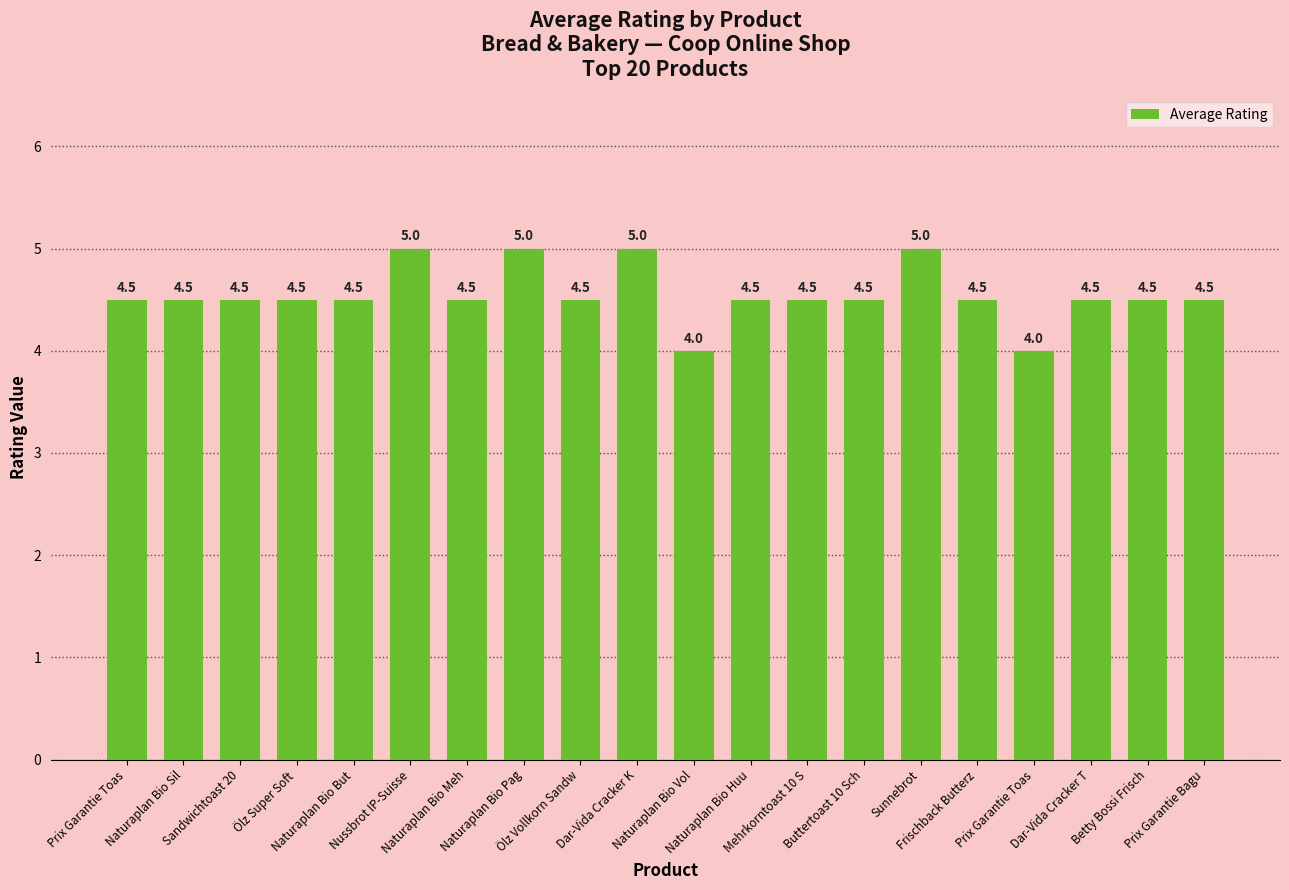

Count the number of values greater than 4.

18